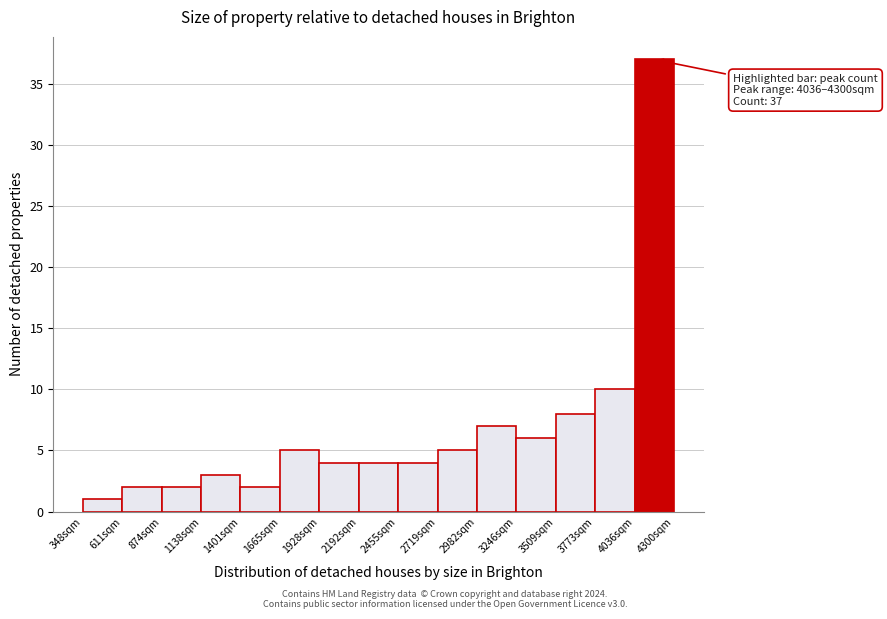

Over which range of the x-axis is the bar tallest?

4050 to 4300